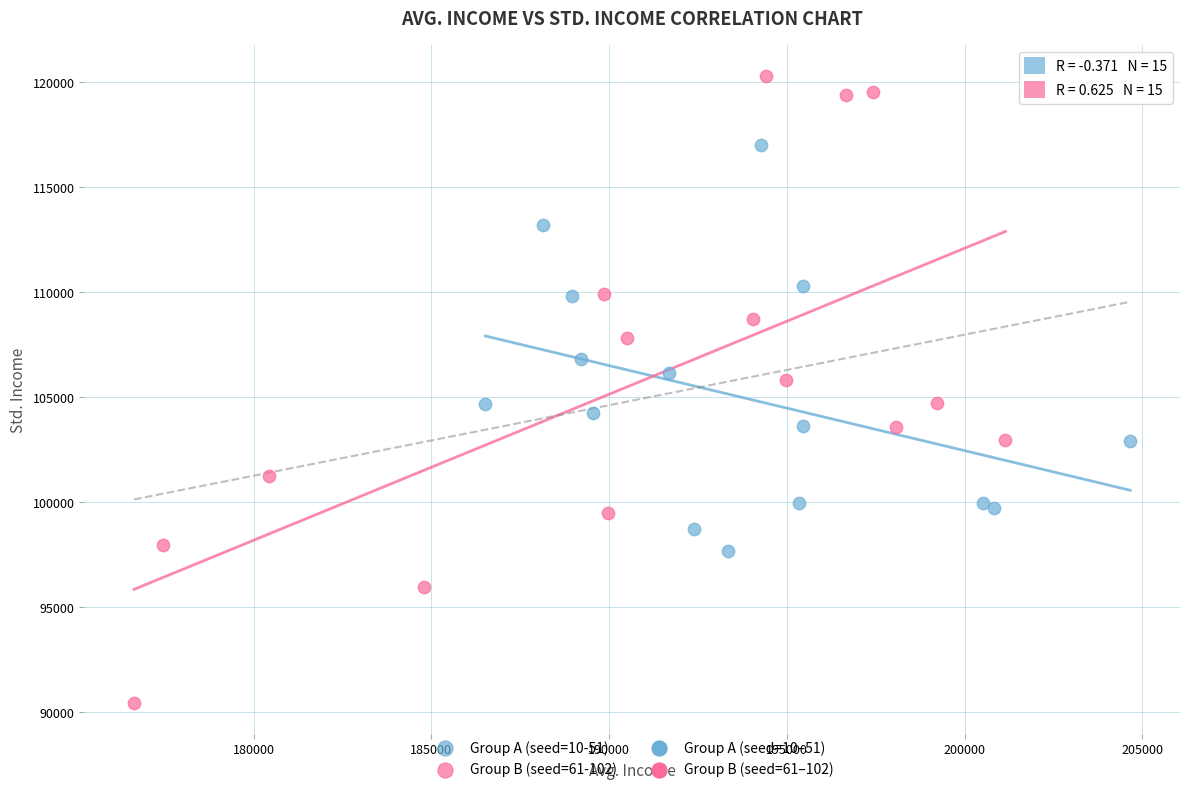

Which series contains the highest Y value?

Group B (seed=61-102)